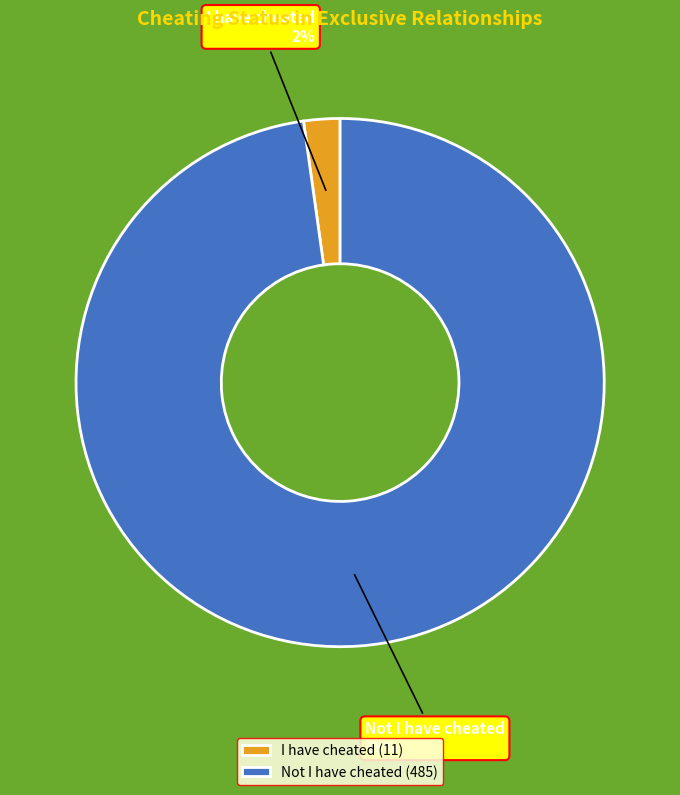

Which slice is the largest?

Not I have cheated